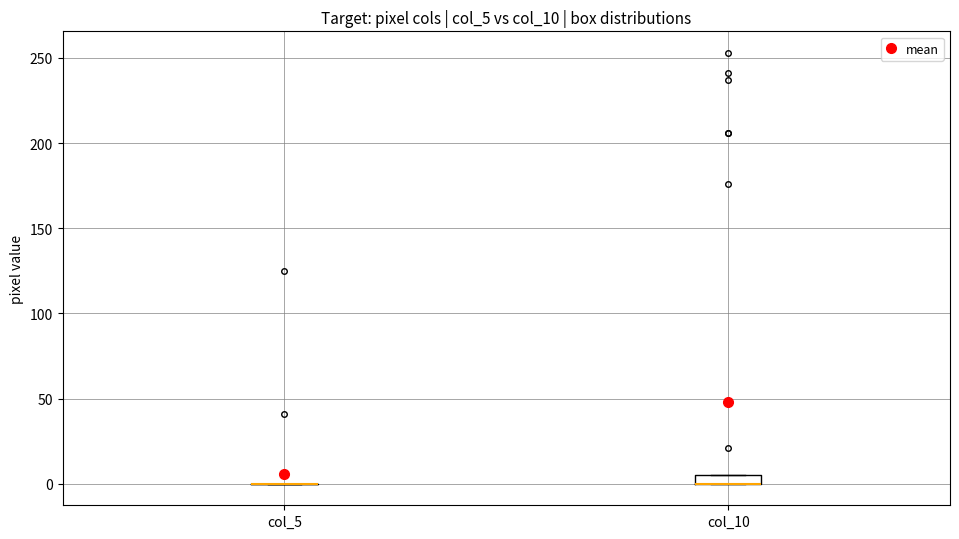

Where is the lower edge of the box for col_10 on the y-axis? The values are not printed on the chart, so give them approximately, as read against the axis.

0